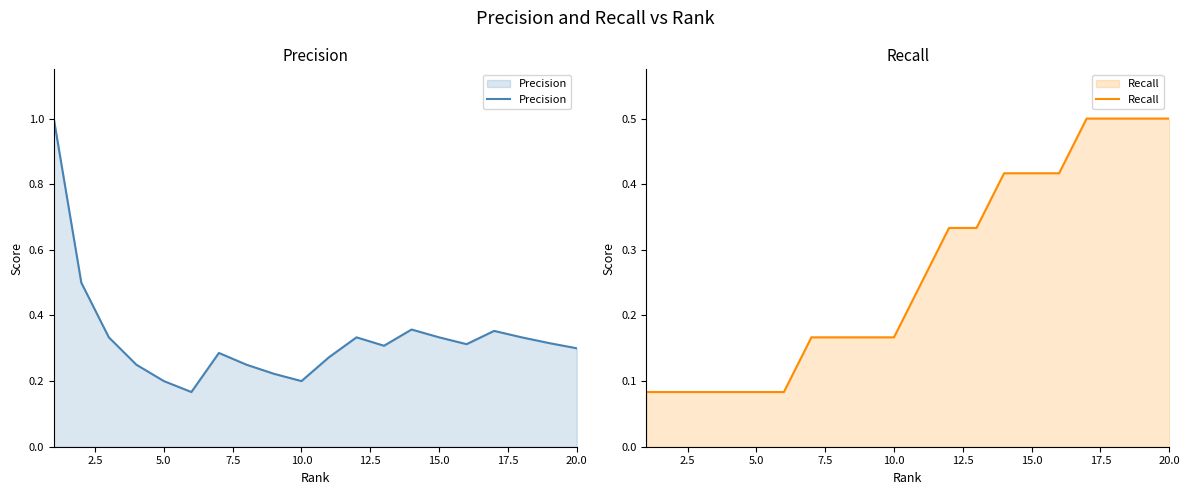

True or false: Recall and Precision cross at least once.

False